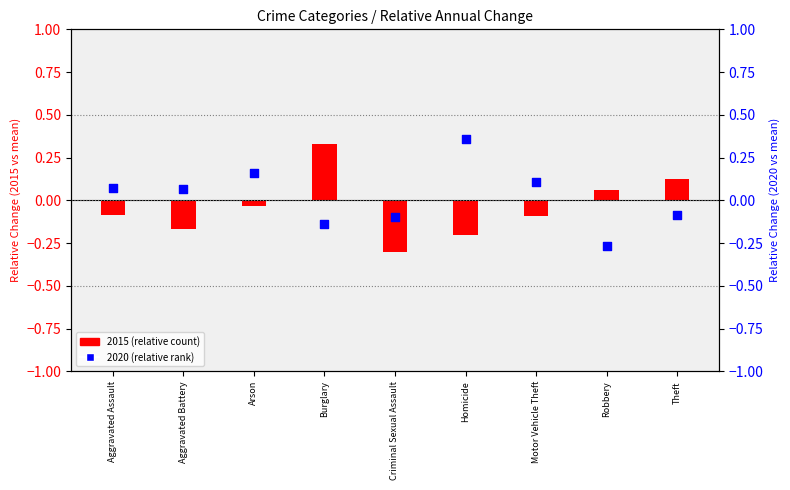

Which series has the widest spread of Y values?

2015 (relative to mean)